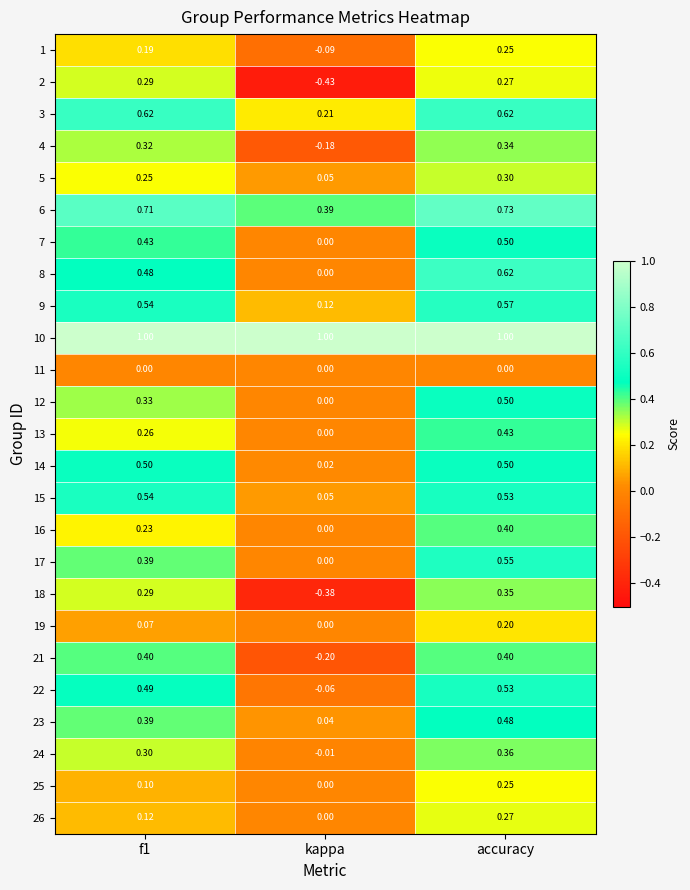

Is the value of 9 at f1 greater than the value of 17 at kappa?

Yes